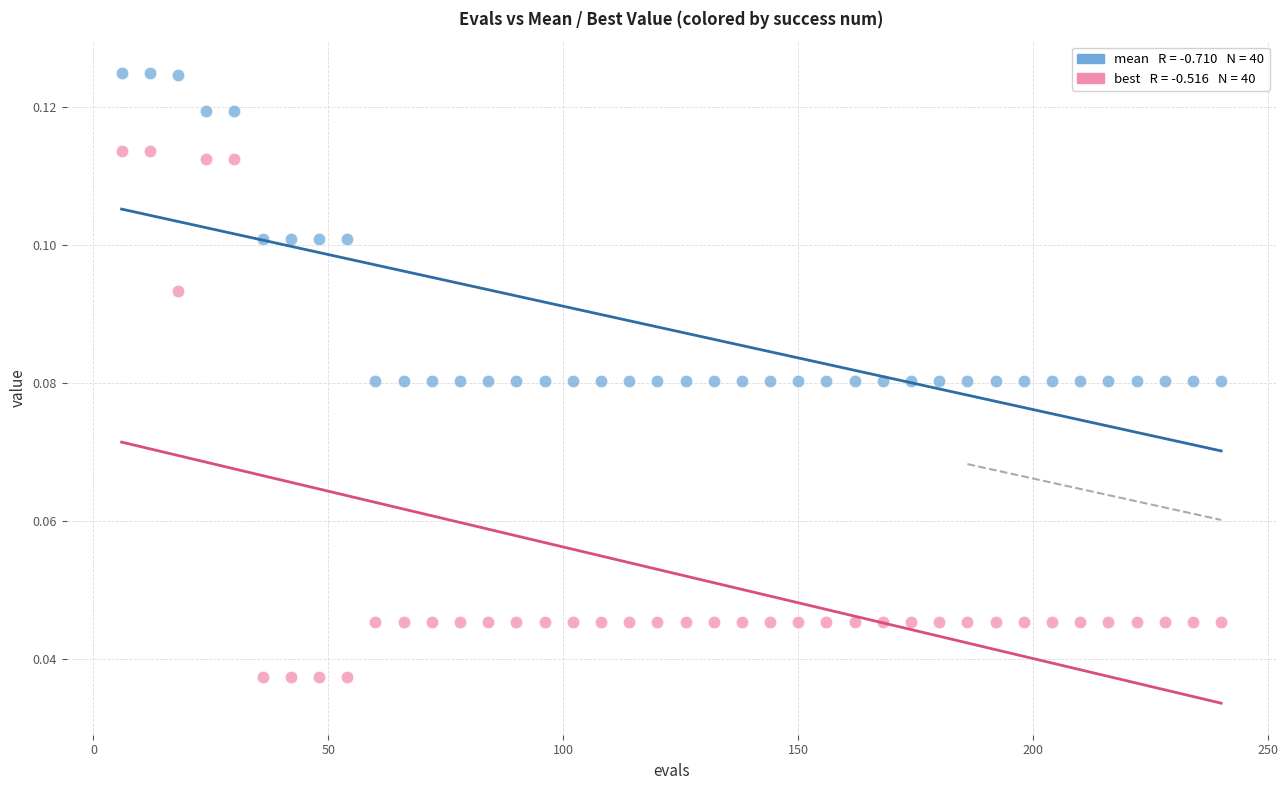

Across all data points, what is the range of X values (max minus min)?

234.0